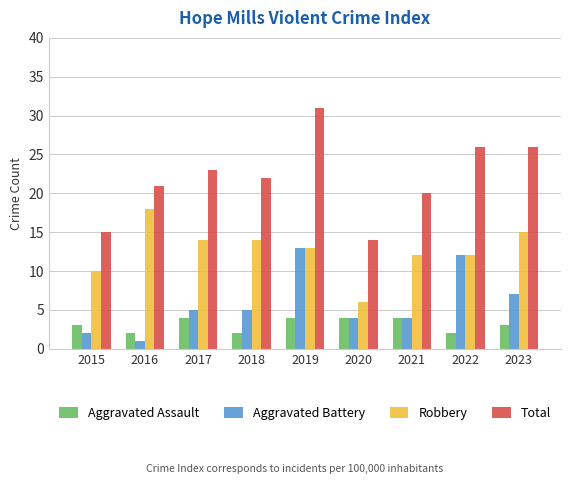

Which label corresponds to the smallest value in the chart?

2016